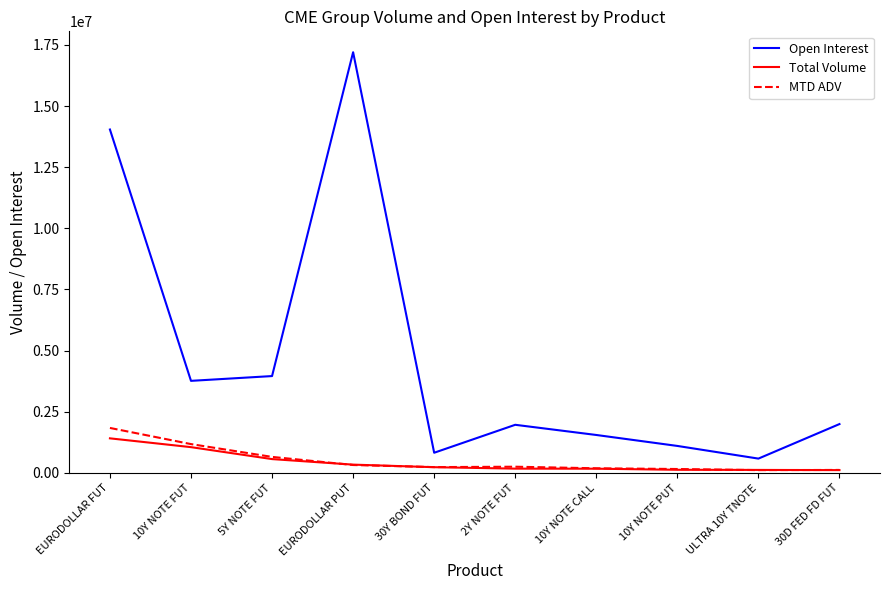

True or false: MTD ADV and Open Interest cross at least once.

False